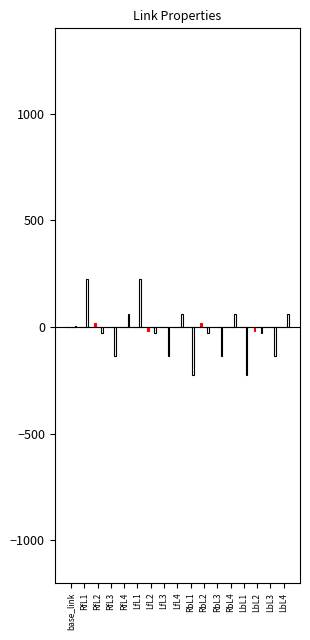

Is it true that Center of Mass Y equals -28.6 at LfL2?

False